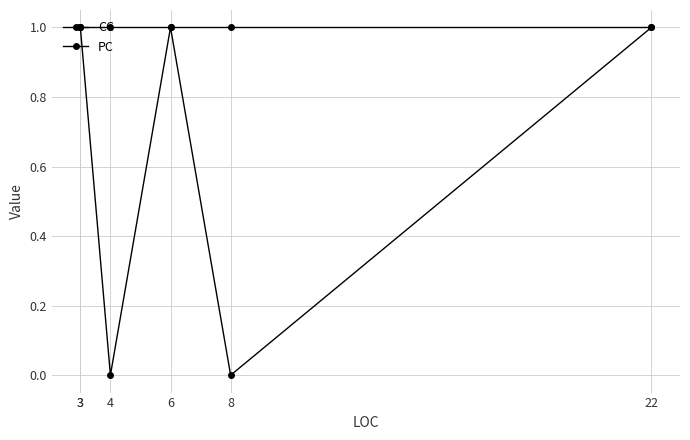

True or false: CC and PC cross at least once.

False